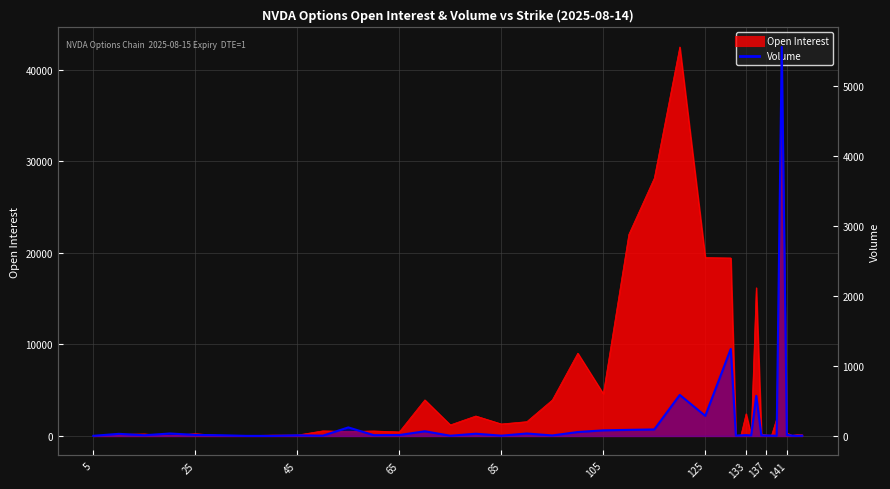

What is the label of the 2nd point from the right?

143.0